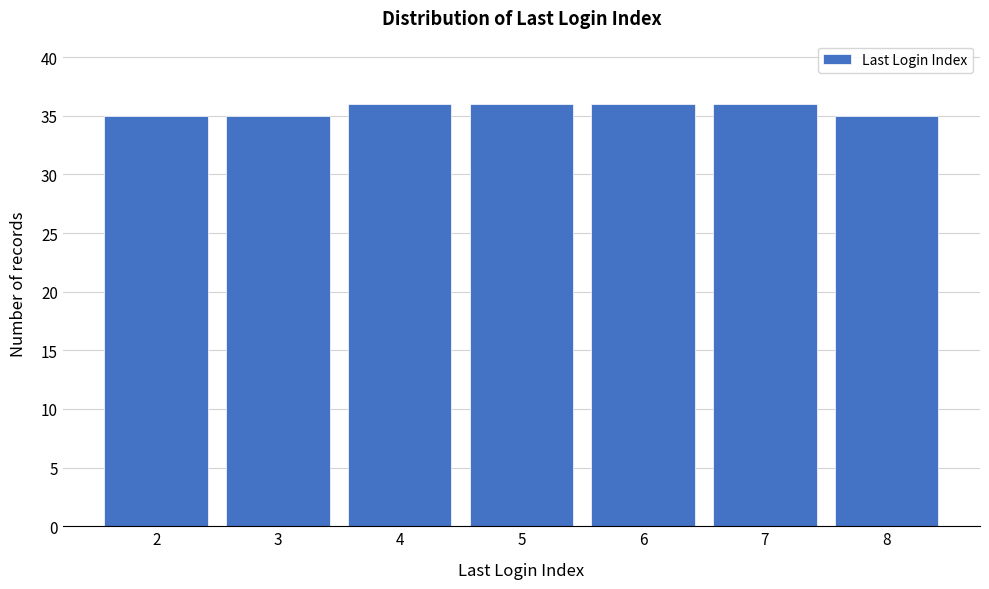

Reading left to right, extract all data points from this chart.

35	35	36	36	36	36	35